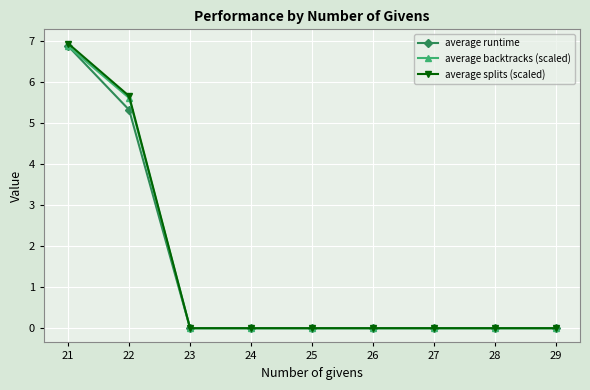

Is it true that average runtime equals 0.0 at 27?

True